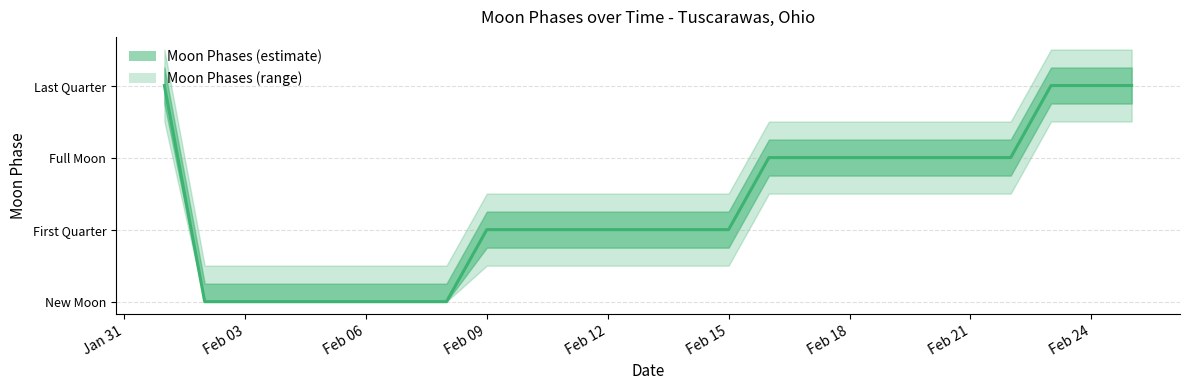

True or false: the data has more than 0 interior local peaks.

False